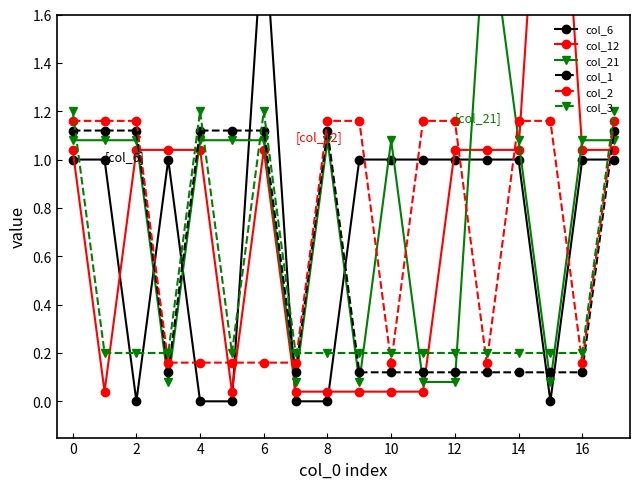

What is the difference between the maximum and minimum values in the col_6 series?

2.0